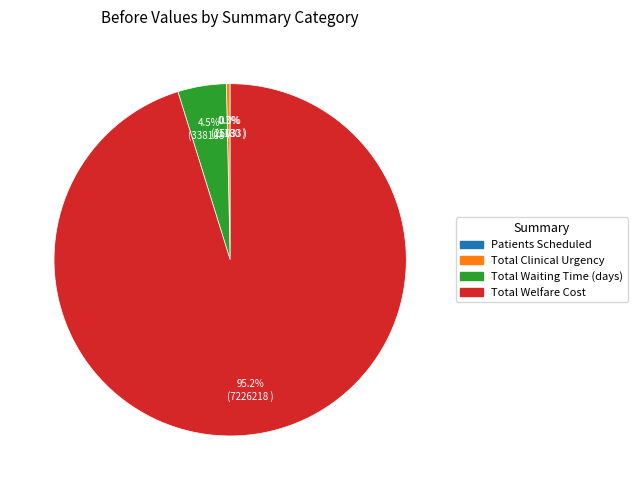

Which has a higher value, Total Welfare Cost or Total Waiting Time (days)?

Total Welfare Cost